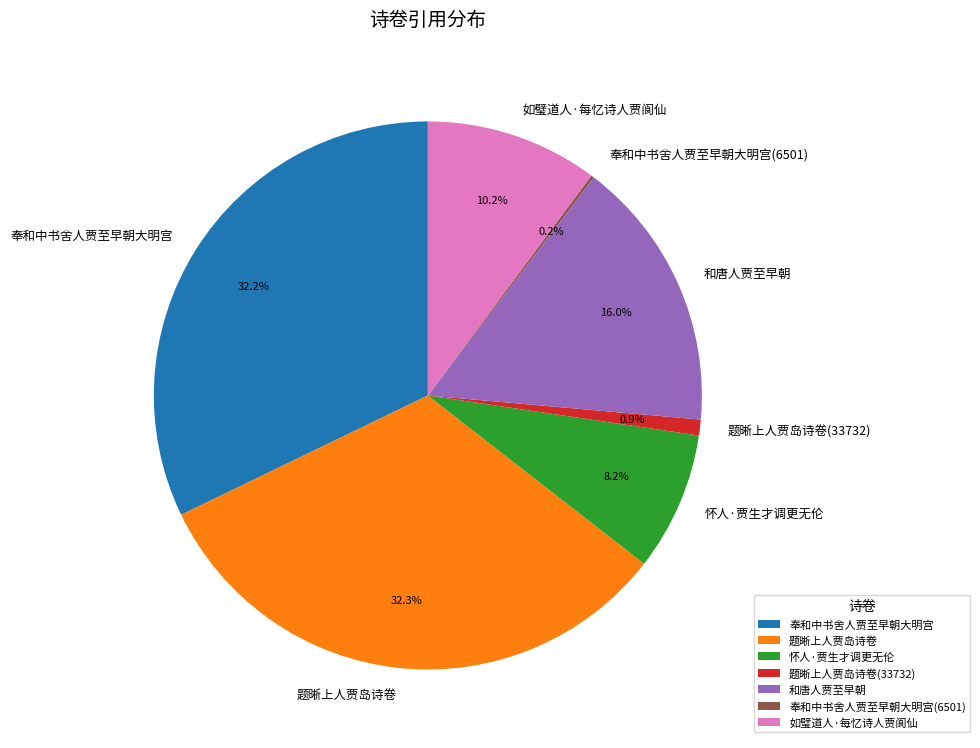

Does any single category account for the majority?

No